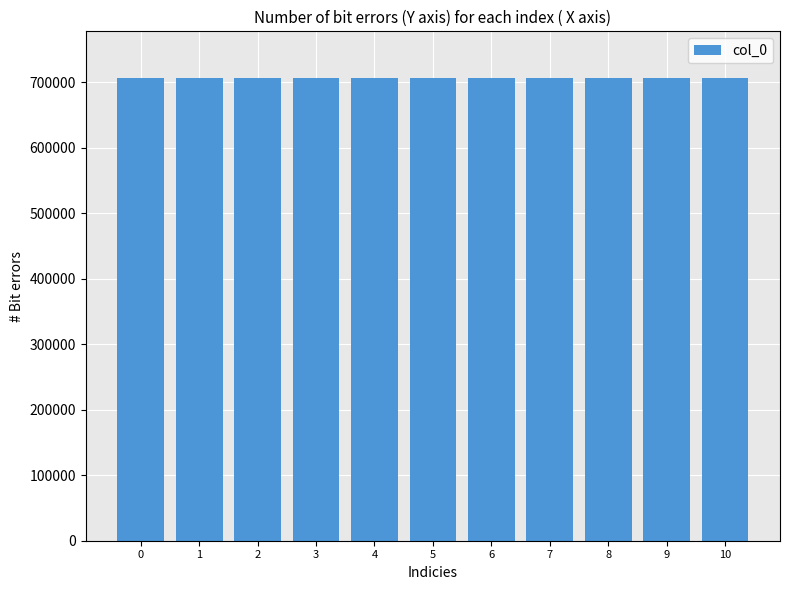

The value at 10 is 1052443. True or false?

False